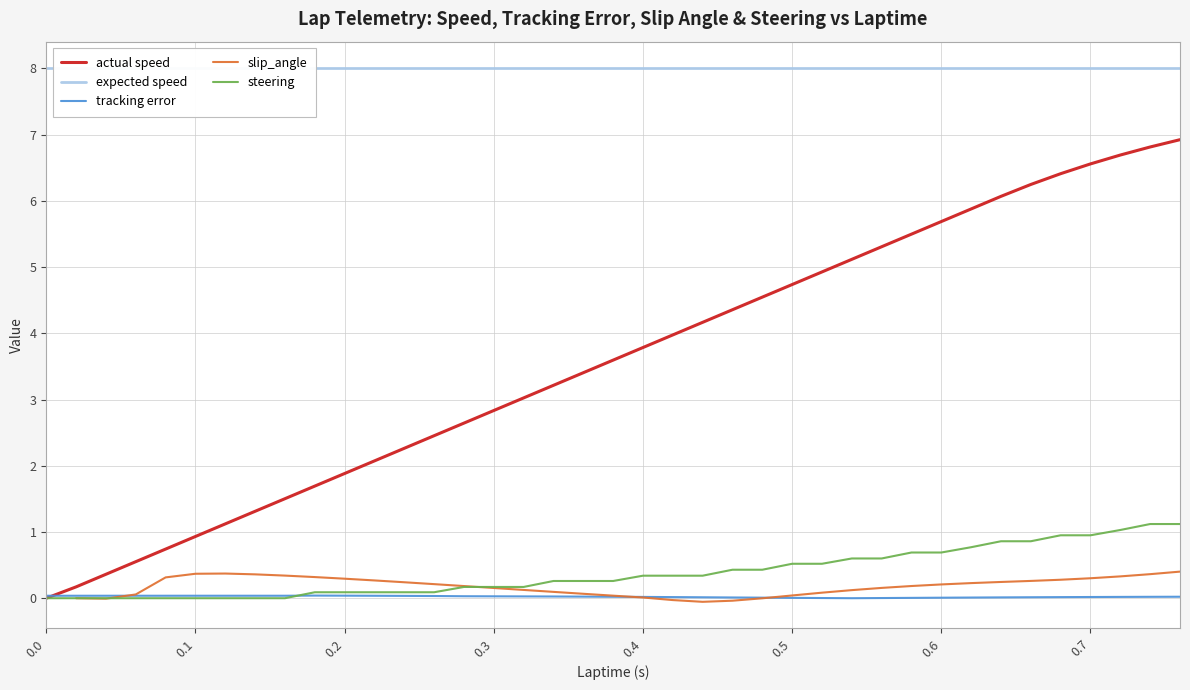

True or false: actual speed has a value of 6.6 at 0.7.

True